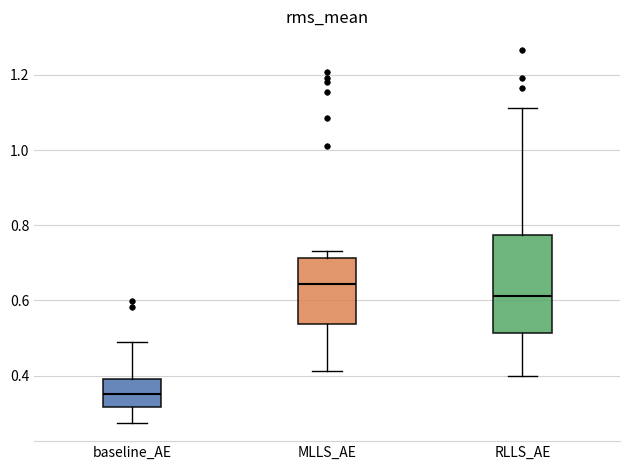

Where does the median line of the box for baseline_AE sit on the y-axis? The values are not printed on the chart, so give them approximately, as read against the axis.

0.36